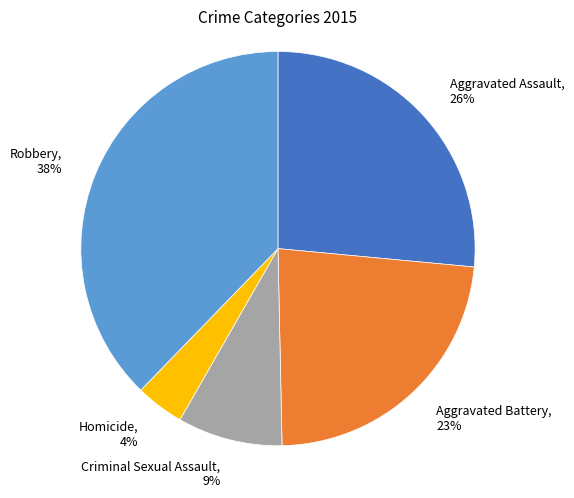

The Aggravated Battery slice represents 31% of the pie. True or false?

False